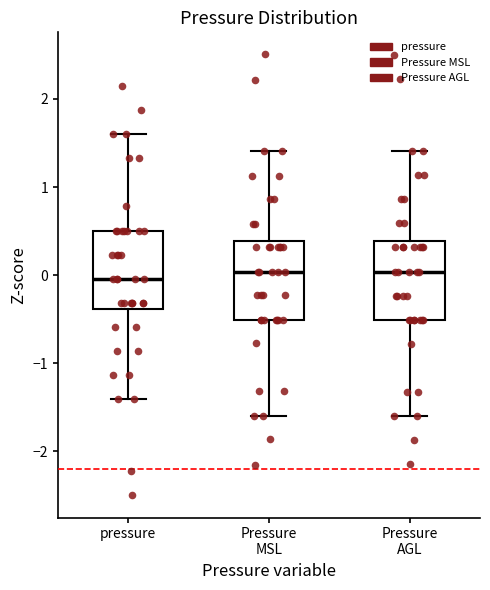

Where does the median line of the box for pressure sit on the y-axis? The values are not printed on the chart, so give them approximately, as read against the axis.

0.0